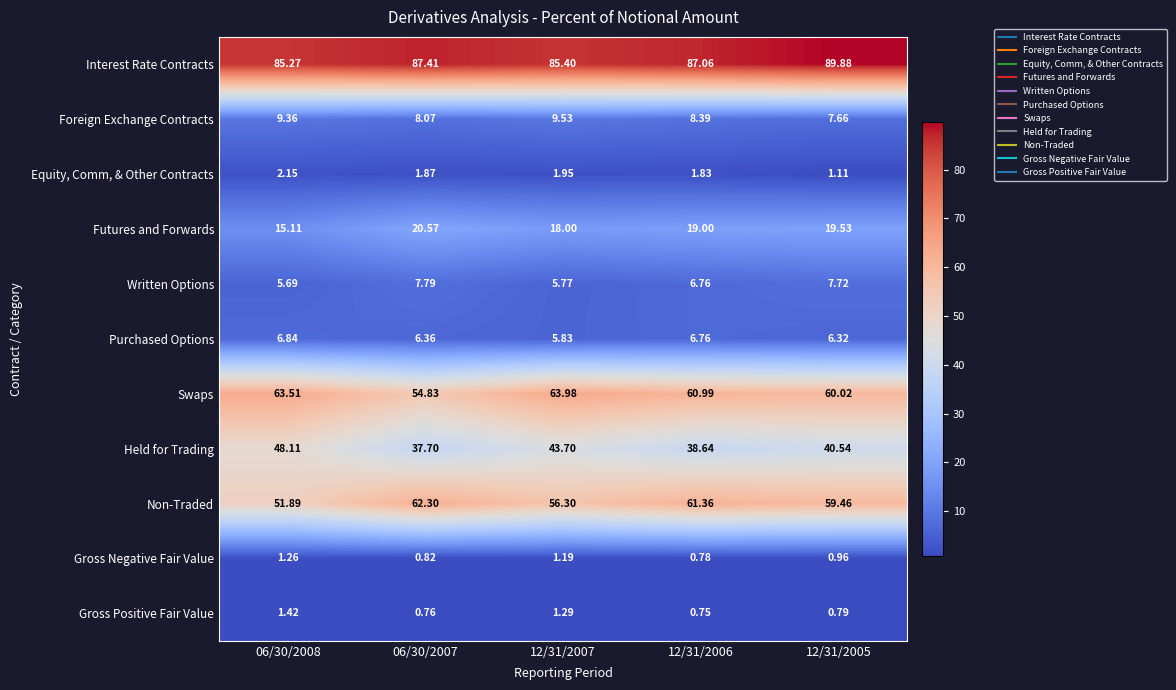

At 12/31/2007, list the series in order from largest to smallest.

Interest Rate Contracts, Swaps, Non-Traded, Held for Trading, Futures and Forwards, Foreign Exchange Contracts, Purchased Options, Written Options, Equity, Comm, & Other Contracts, Gross Positive Fair Value, Gross Negative Fair Value